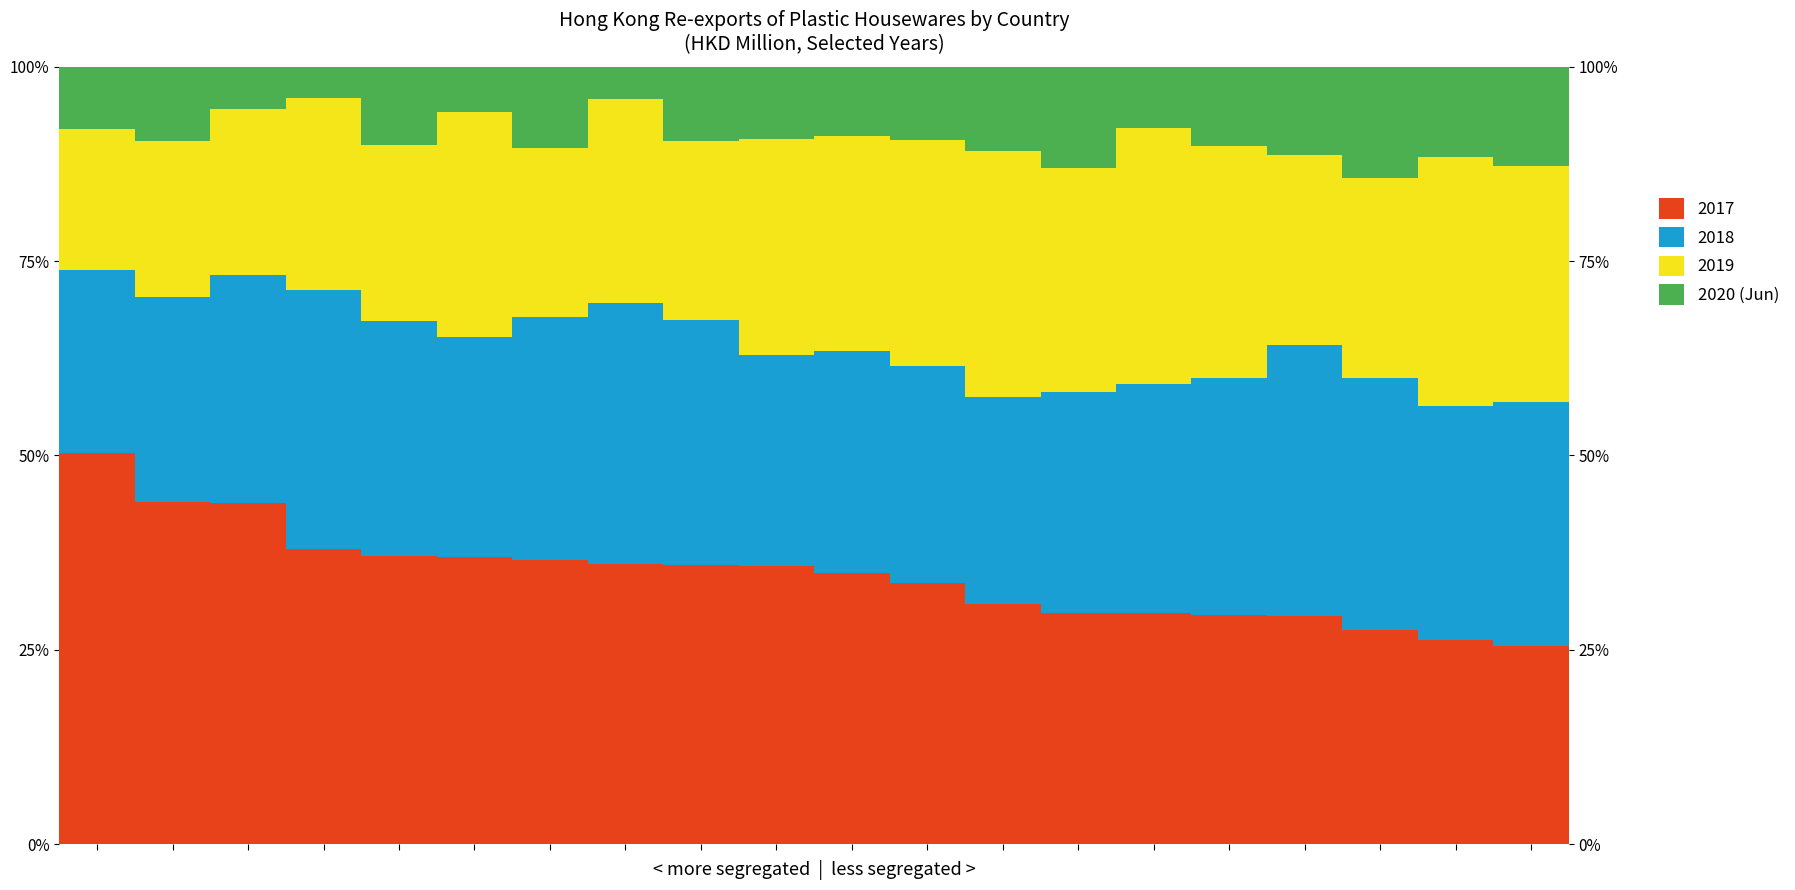

What is the value of the 6th bar from the left?

5.8